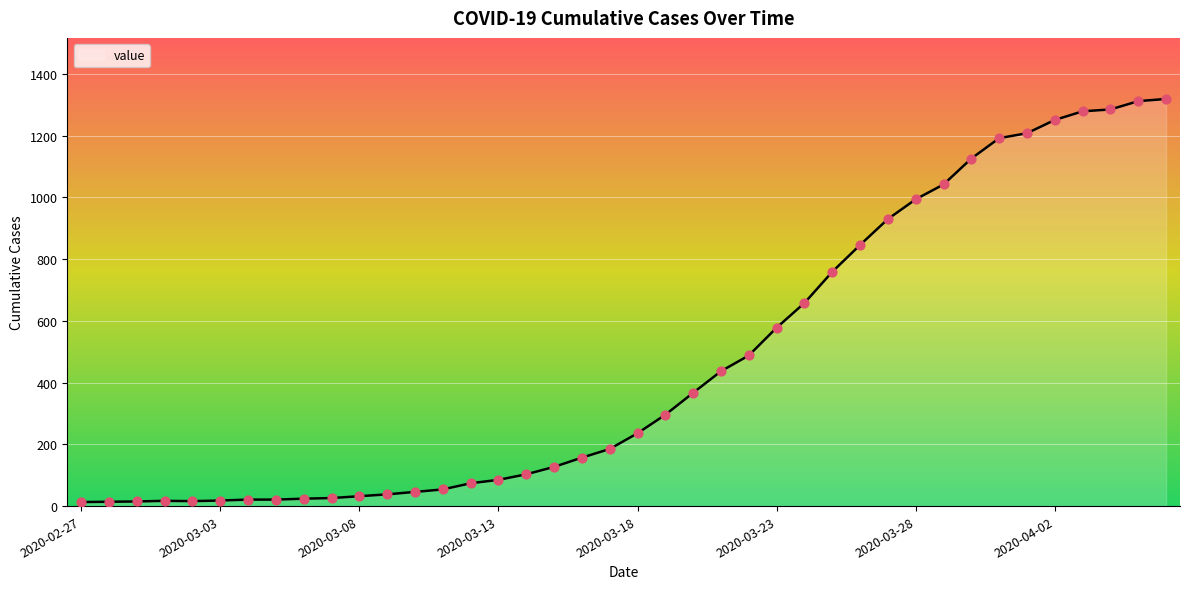

What is the maximum value shown in the chart?

1319